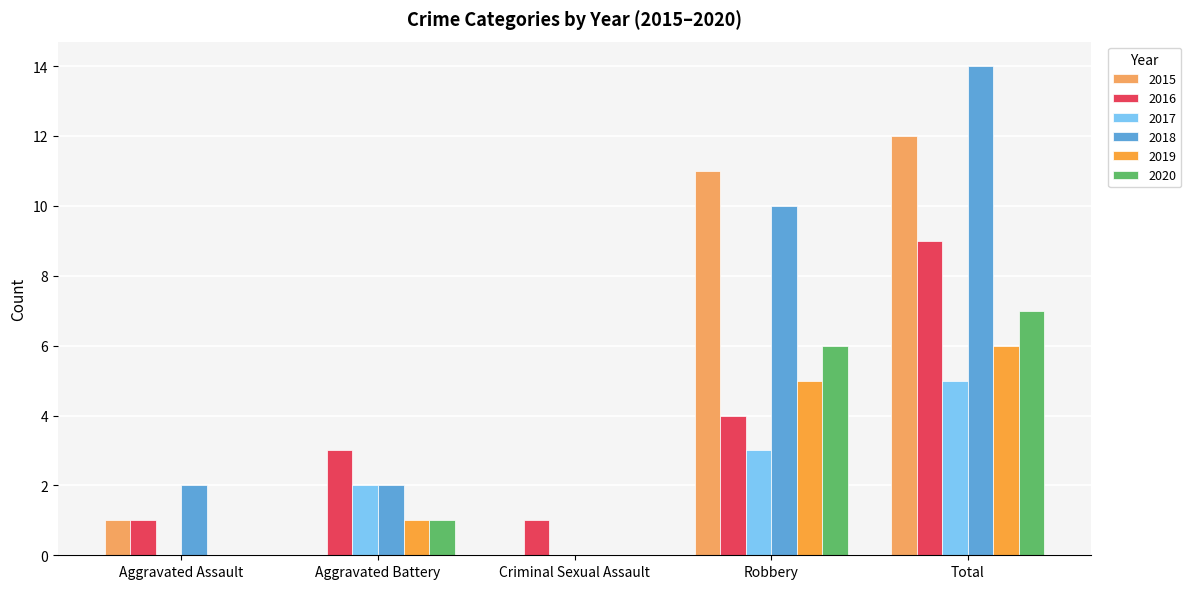

Between Aggravated Battery and Robbery, which series saw the biggest shift?

2015